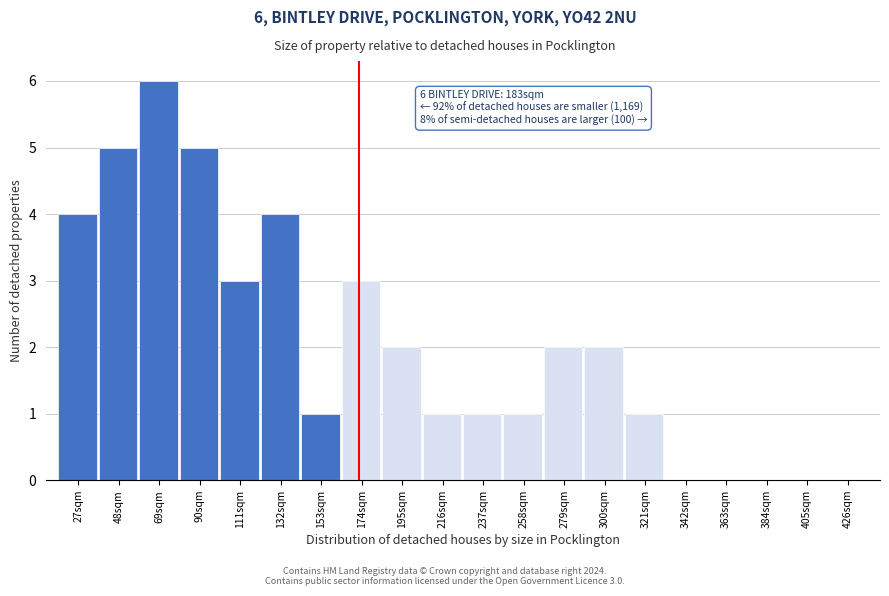

Reading left to right, list all the values displayed in this chart.

27sqm=4	48sqm=5	69sqm=6	90sqm=5	111sqm=3	132sqm=4	153sqm=1	174sqm=3	195sqm=2	216sqm=1	237sqm=1	258sqm=1	279sqm=2	300sqm=2	321sqm=1	342sqm=0	363sqm=0	384sqm=0	405sqm=0	426sqm=0